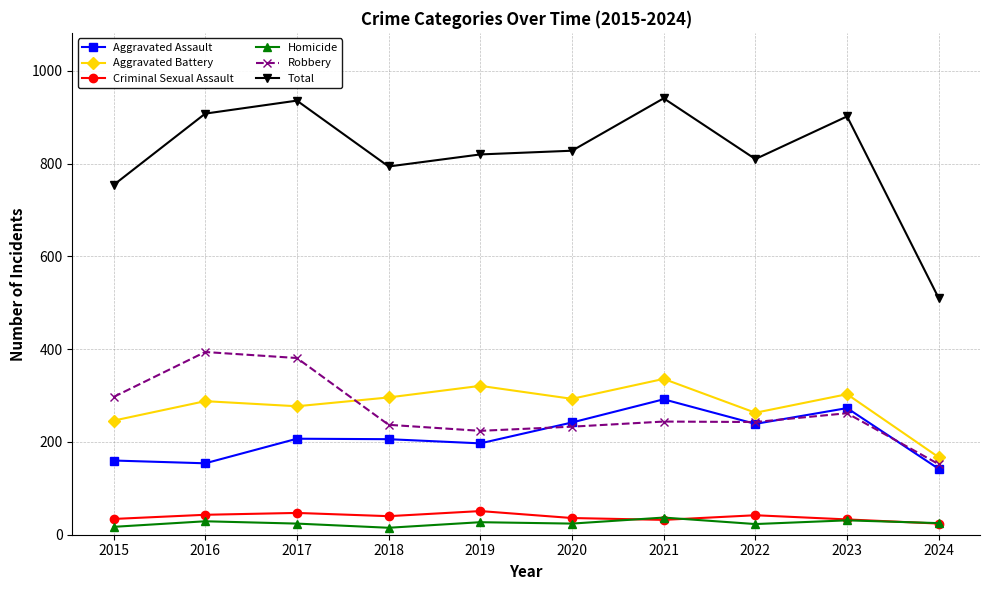

Is this an area chart (filled region under the line)?

No